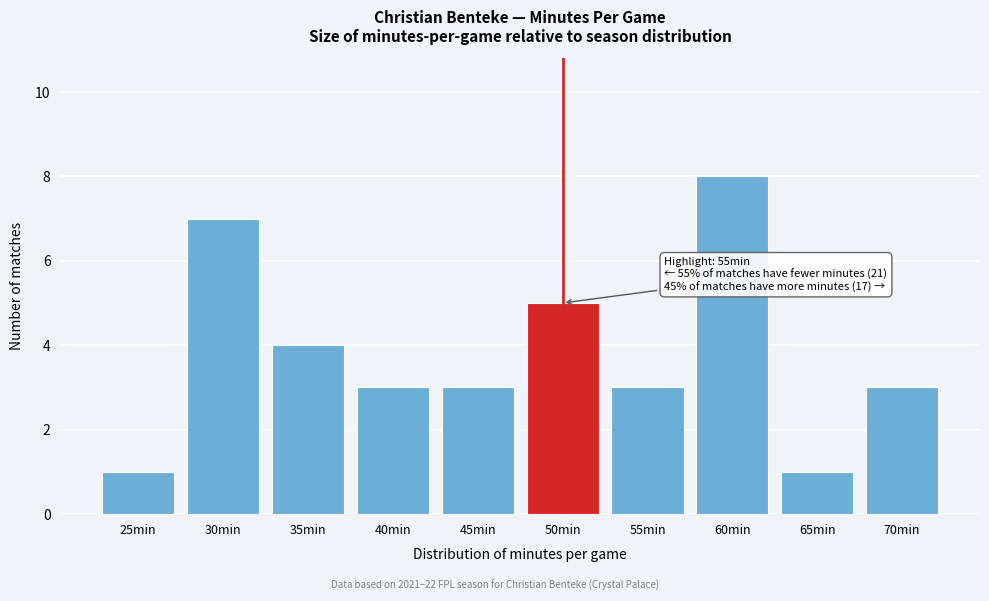

Reading right to left, what are all the values shown in this chart?

3	1	8	3	5	3	3	4	7	1